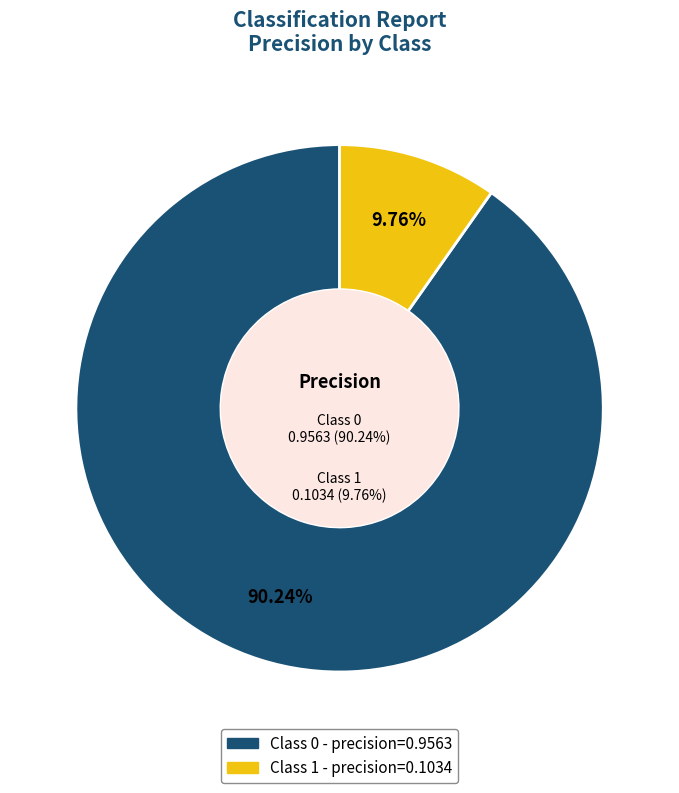

To the nearest percent, what is the average slice percentage?

50%